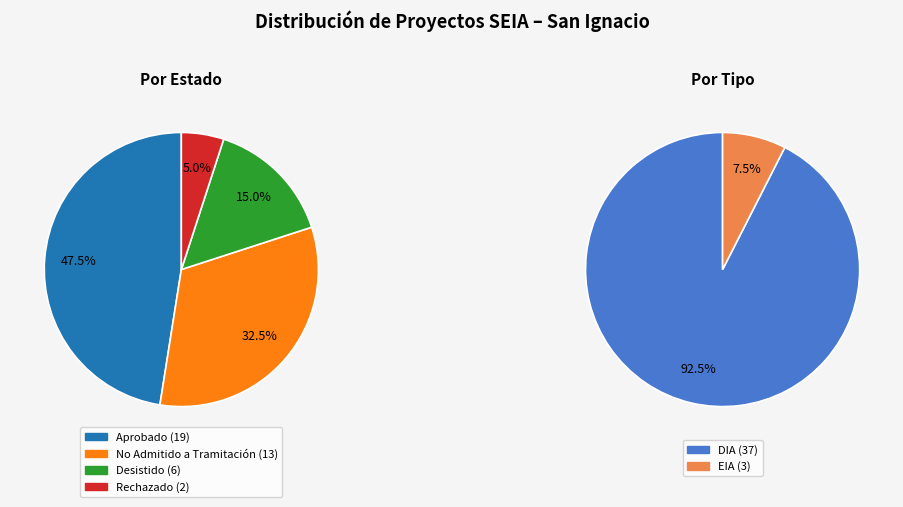

Rank the categories by value from highest to lowest.

Aprobado, No Admitido a Tramitación, Desistido, Rechazado